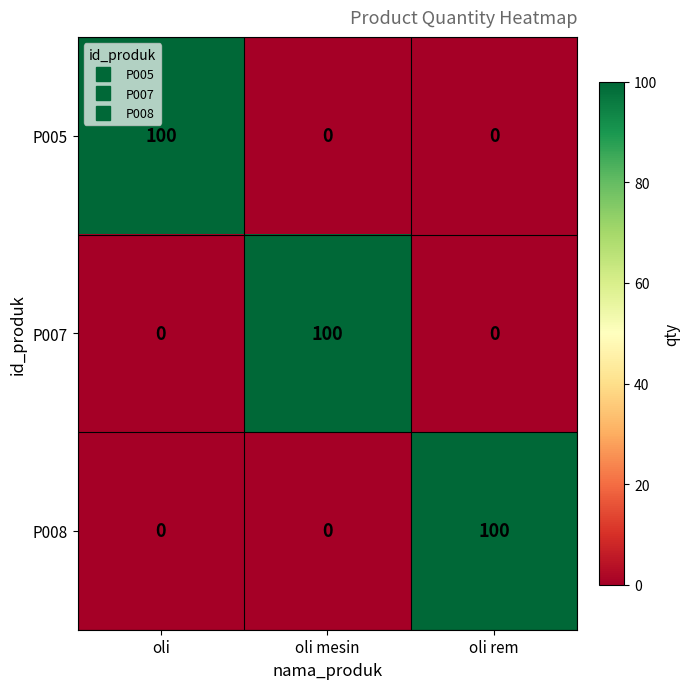

Reading left to right, what are all the values shown in this chart?

P005: oli=100	oli mesin=0	oli rem=0
P007: oli=0	oli mesin=100	oli rem=0
P008: oli=0	oli mesin=0	oli rem=100